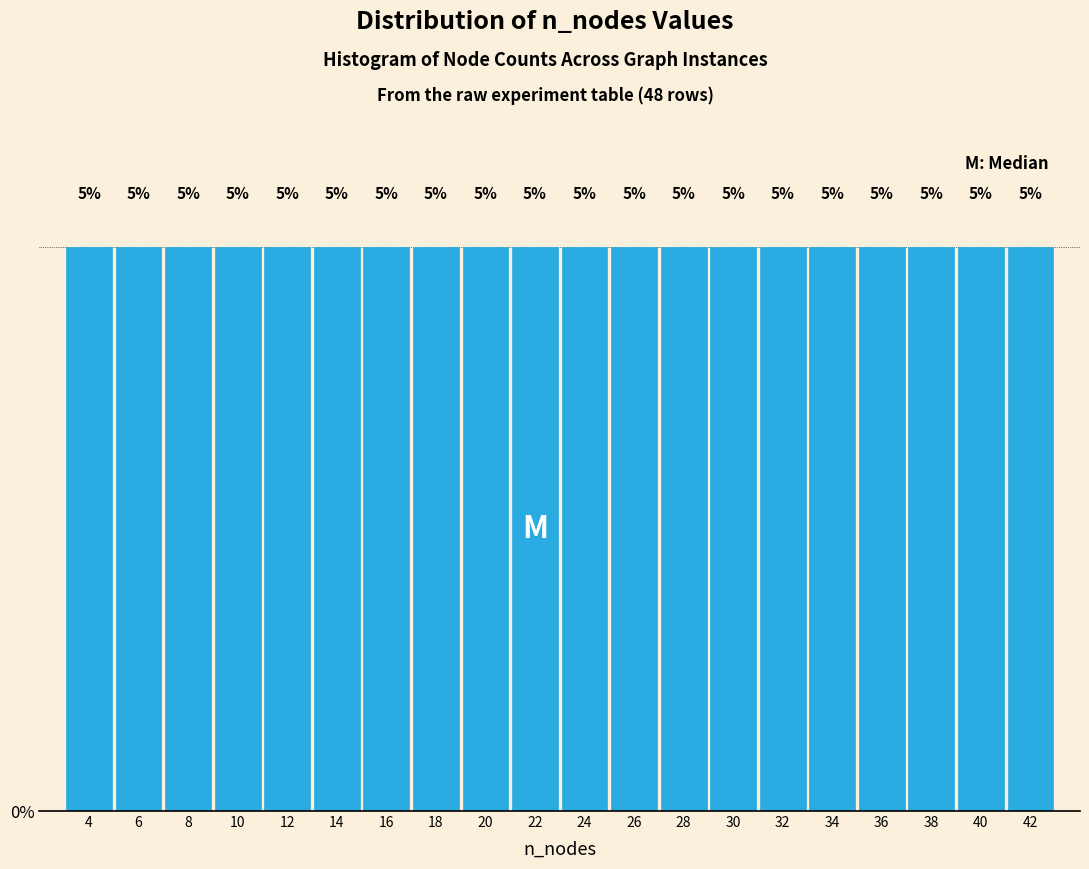

Reading left to right, transcribe this chart: for each bar, give the range it covers on the x-axis and its height.

3 to 5: 5
5 to 7: 5
7 to 9: 5
9 to 11: 5
11 to 13: 5
13 to 15: 5
15 to 17: 5
17 to 19: 5
19 to 21: 5
21 to 23: 5
23 to 25: 5
25 to 27: 5
27 to 29: 5
29 to 31: 5
31 to 33: 5
33 to 35: 5
35 to 37: 5
37 to 39: 5
39 to 41: 5
41 to 43: 5